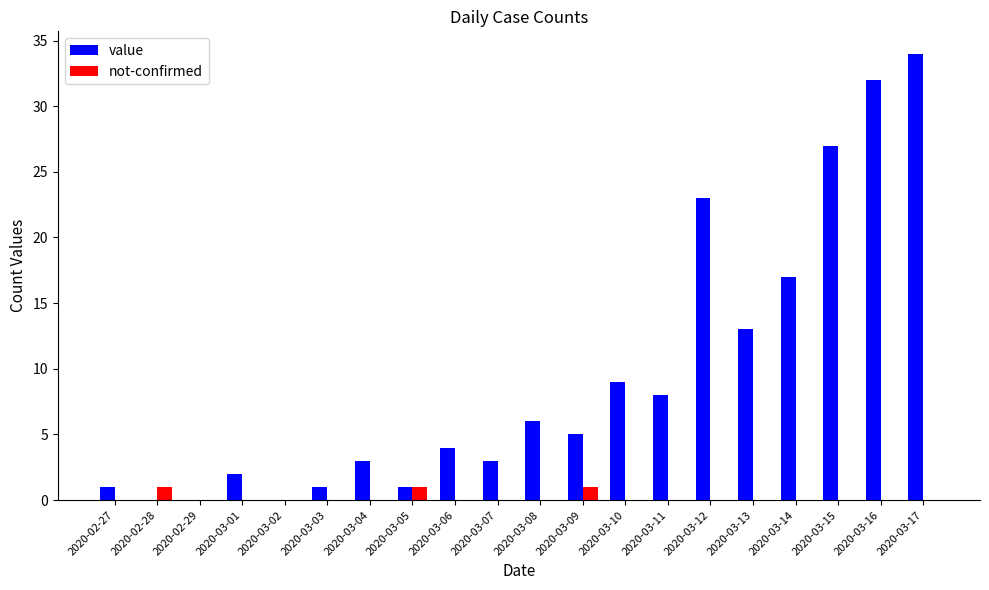

Reading left to right, list all the values displayed in this chart.

value: 2020-02-27=1	2020-02-28=0	2020-02-29=0	2020-03-01=2	2020-03-02=0	2020-03-03=1	2020-03-04=3	2020-03-05=1	2020-03-06=4	2020-03-07=3	2020-03-08=6	2020-03-09=5	2020-03-10=9	2020-03-11=8	2020-03-12=23	2020-03-13=13	2020-03-14=17	2020-03-15=27	2020-03-16=32	2020-03-17=34
not-confirmed: 2020-02-27=0	2020-02-28=1	2020-02-29=0	2020-03-01=0	2020-03-02=0	2020-03-03=0	2020-03-04=0	2020-03-05=1	2020-03-06=0	2020-03-07=0	2020-03-08=0	2020-03-09=1	2020-03-10=0	2020-03-11=0	2020-03-12=0	2020-03-13=0	2020-03-14=0	2020-03-15=0	2020-03-16=0	2020-03-17=0